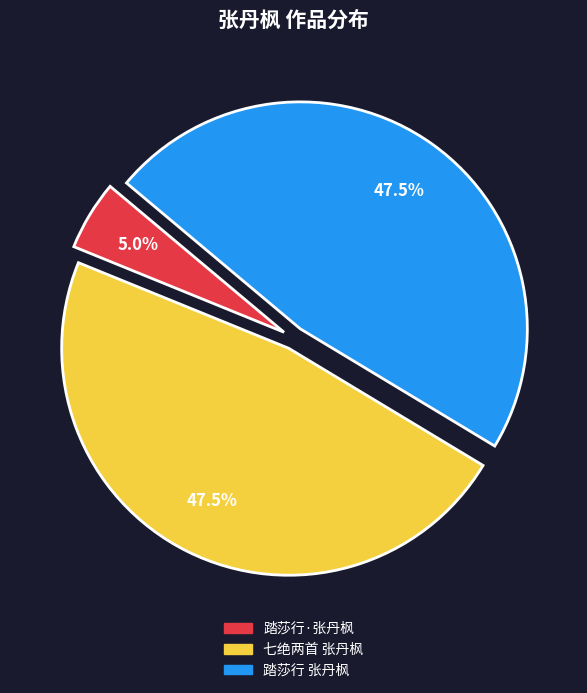

Is the sum of 踏莎行·张丹枫 and 七绝两首 张丹枫 greater than half?

Yes